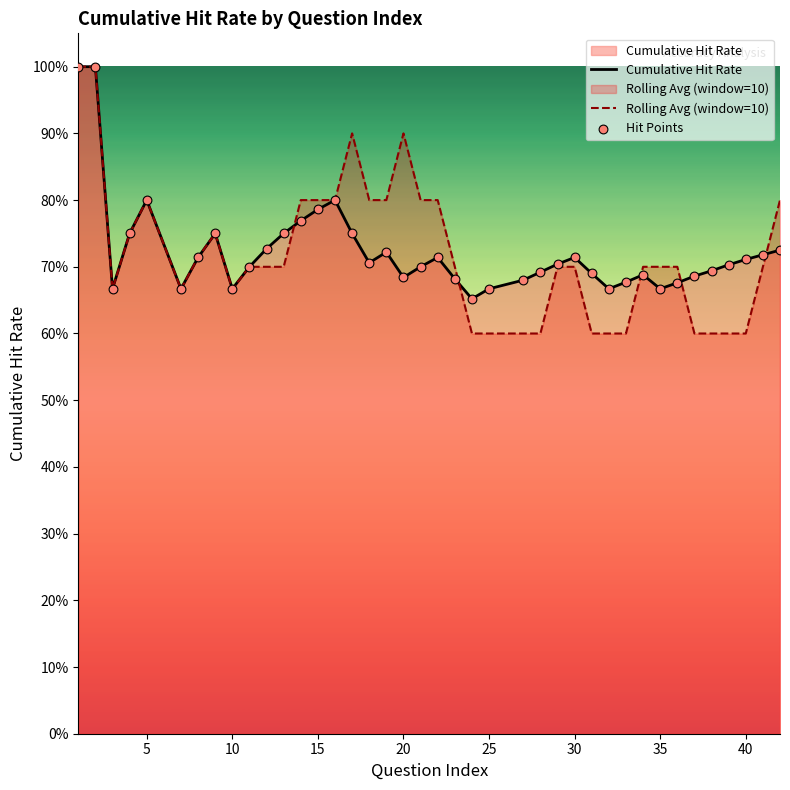

What are all the series names shown in the legend?

Cumulative Hit Rate, Rolling Avg (window=10), Hit Points